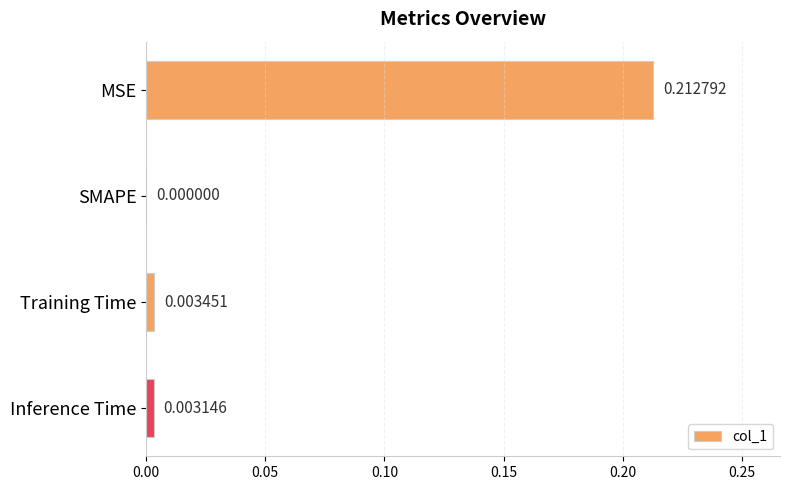

At which label is the value closest to 0?

SMAPE